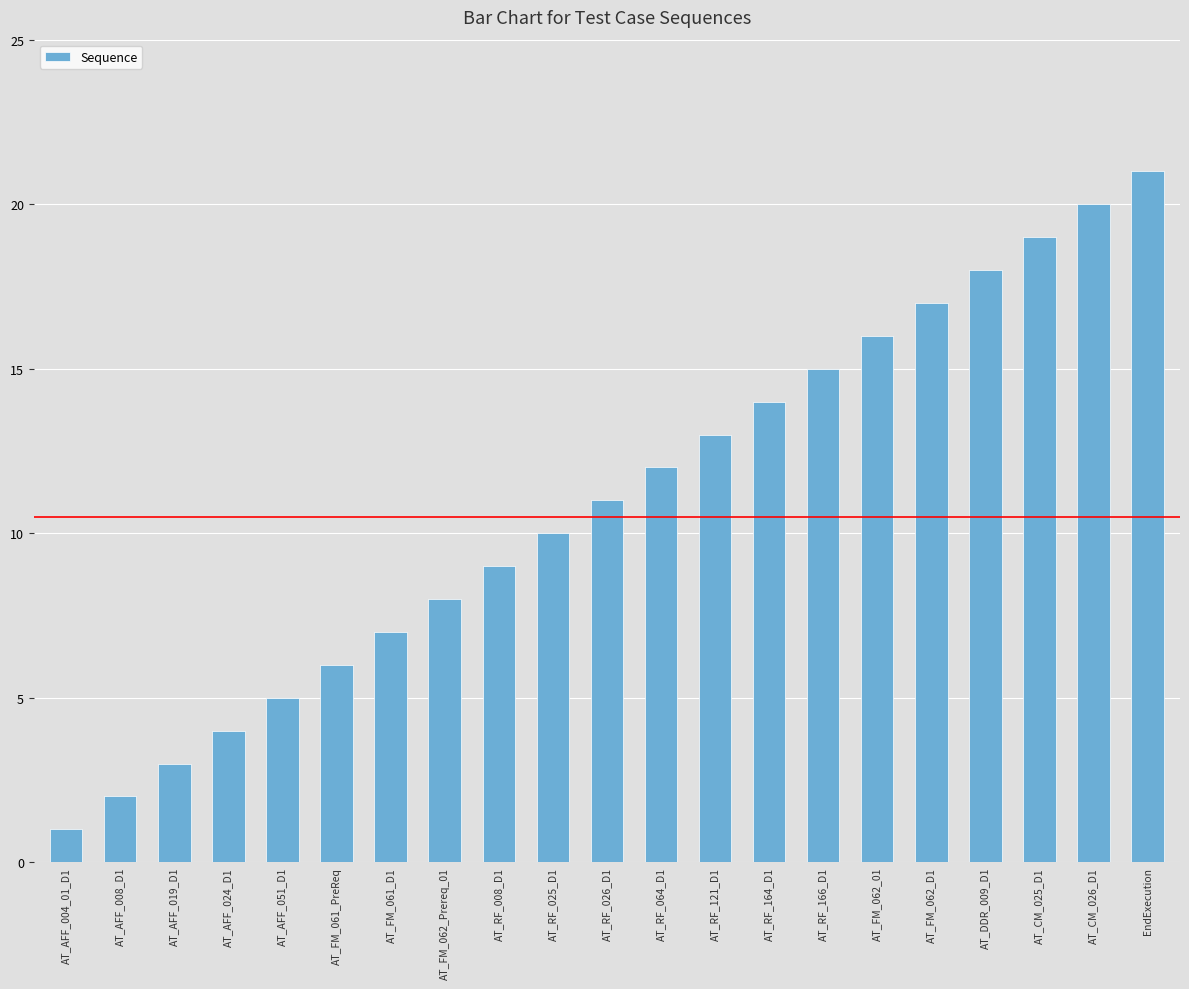

Approximately how many times larger is the value at AT_AFF_019_D1 compared to AT_RF_164_D1?

0.2